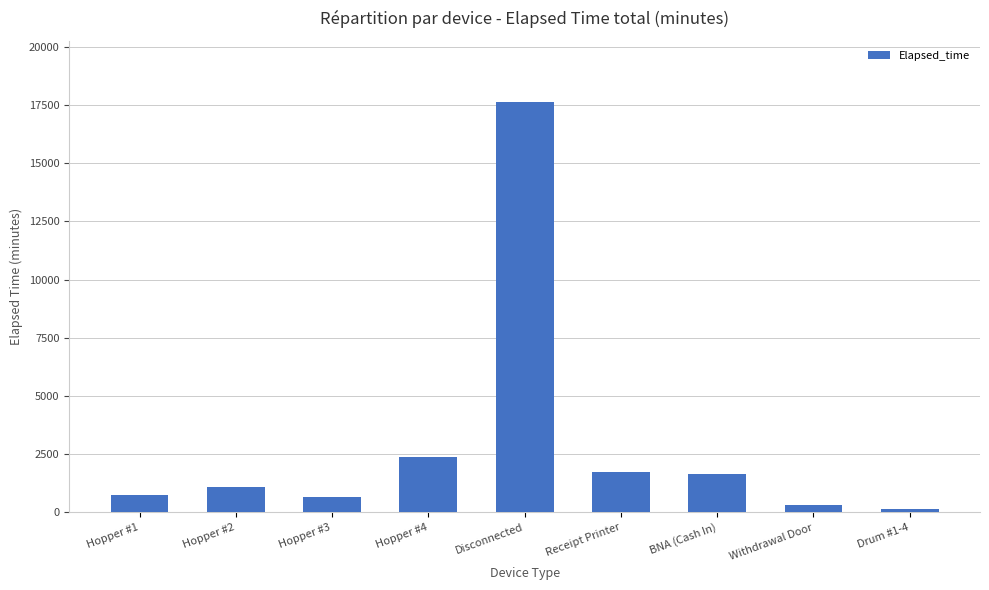

What is the average value?

2933